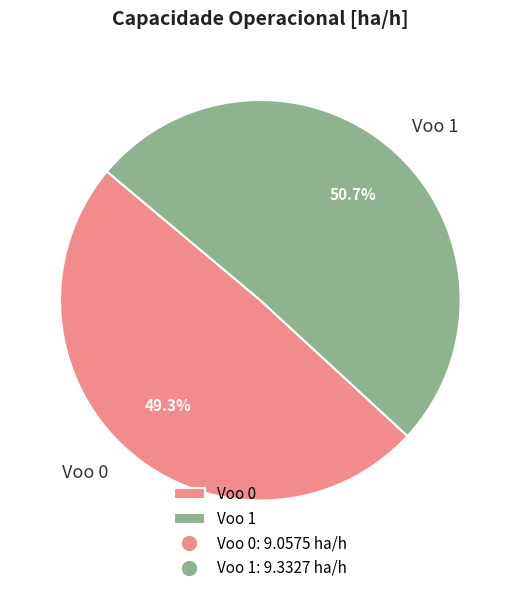

How many segments does this pie chart have?

2